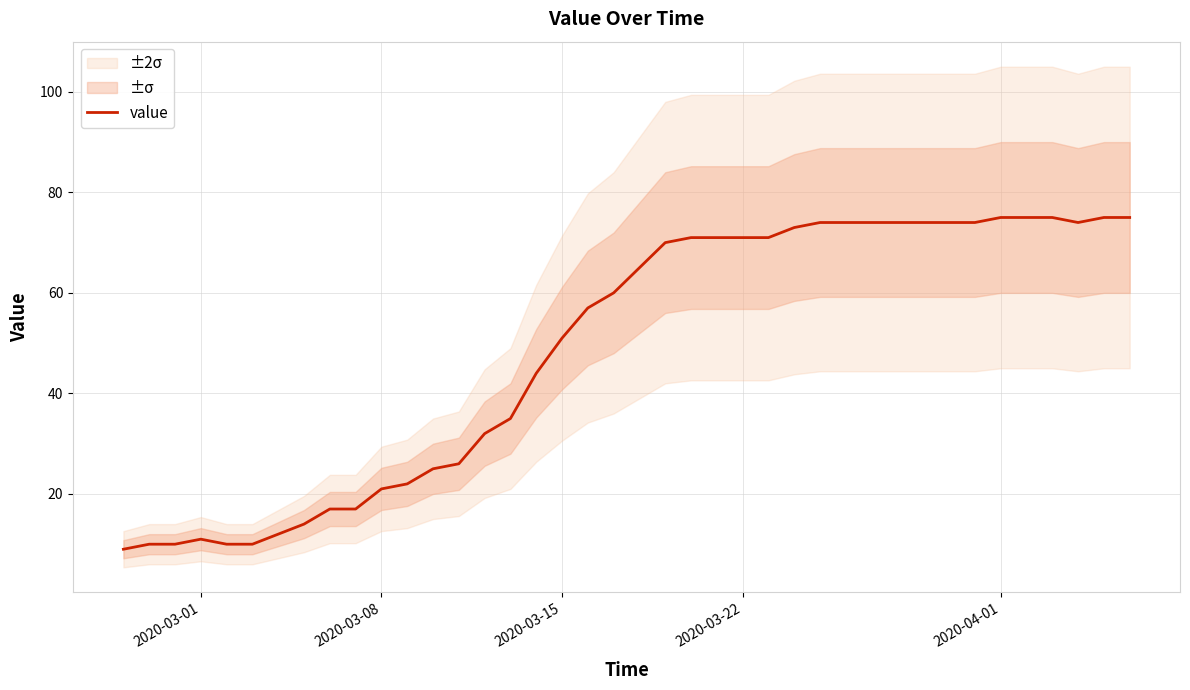

What is the highest value of the value series?

75